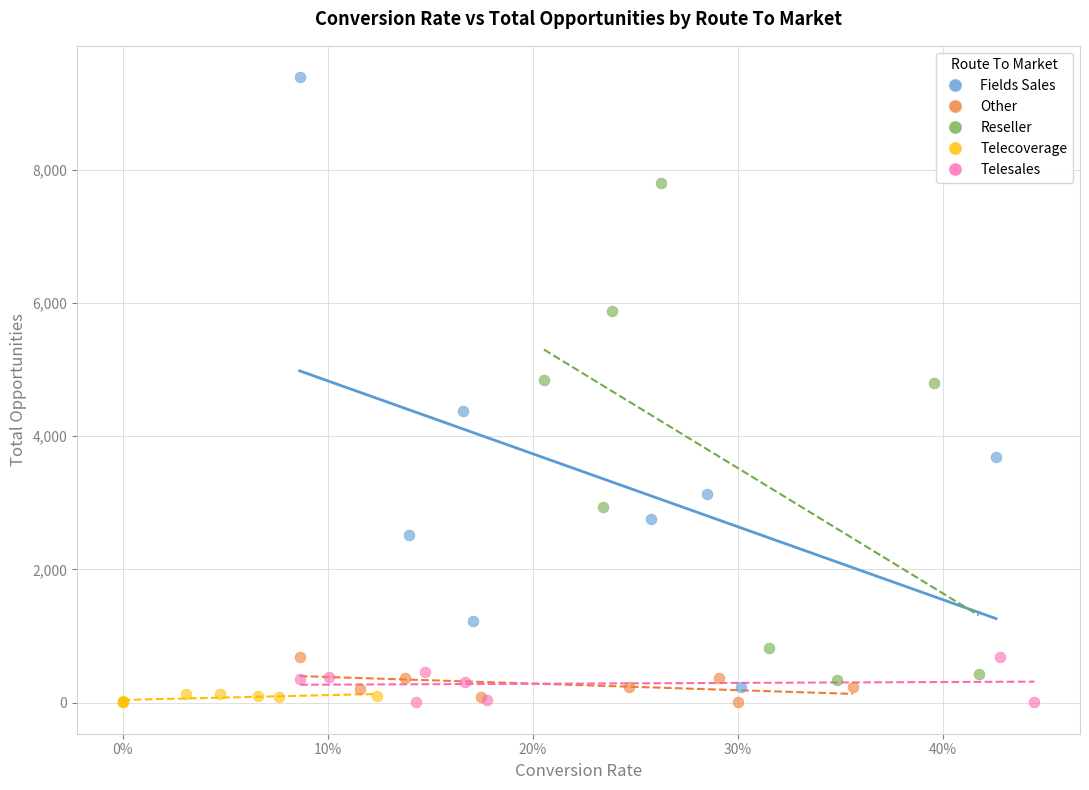

Which series contains the highest Y value?

Fields Sales